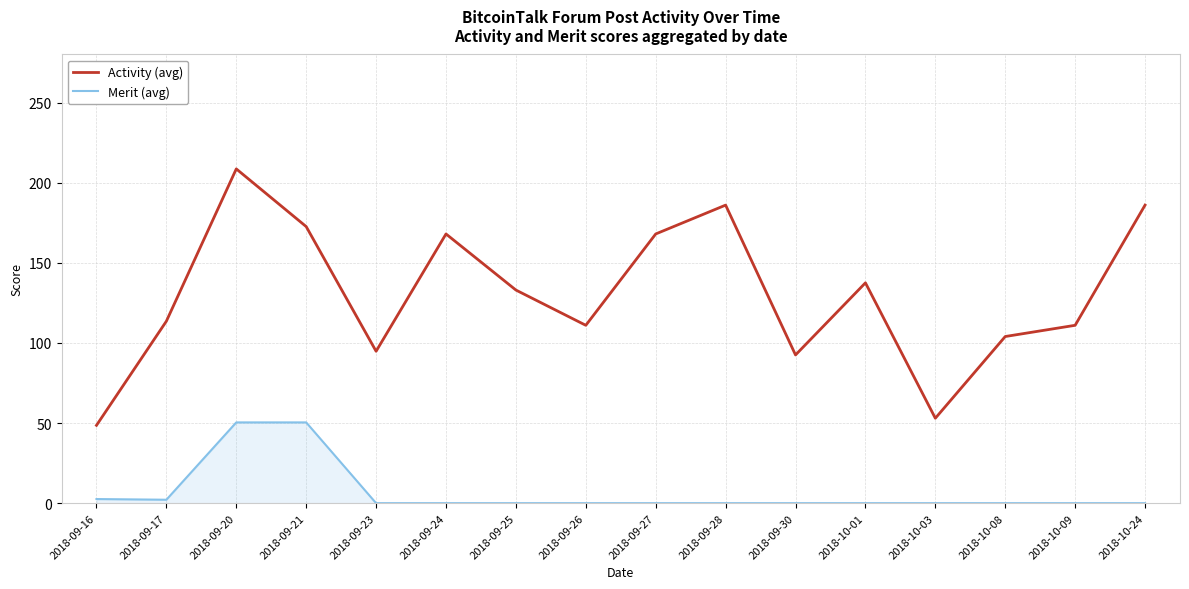

Which series changed the most between 2018-09-25 and 2018-10-24?

Activity (avg)